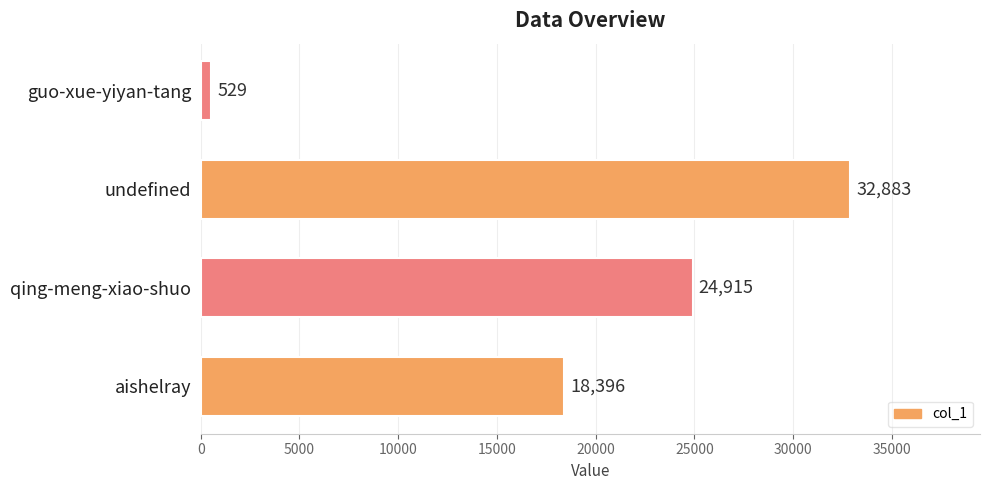

Is it true that the value at undefined is 59098?

False